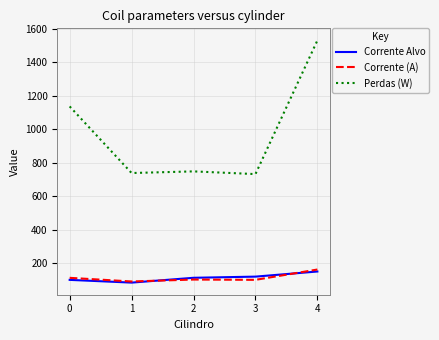

At which label does Corrente Alvo first exceed 111?

2